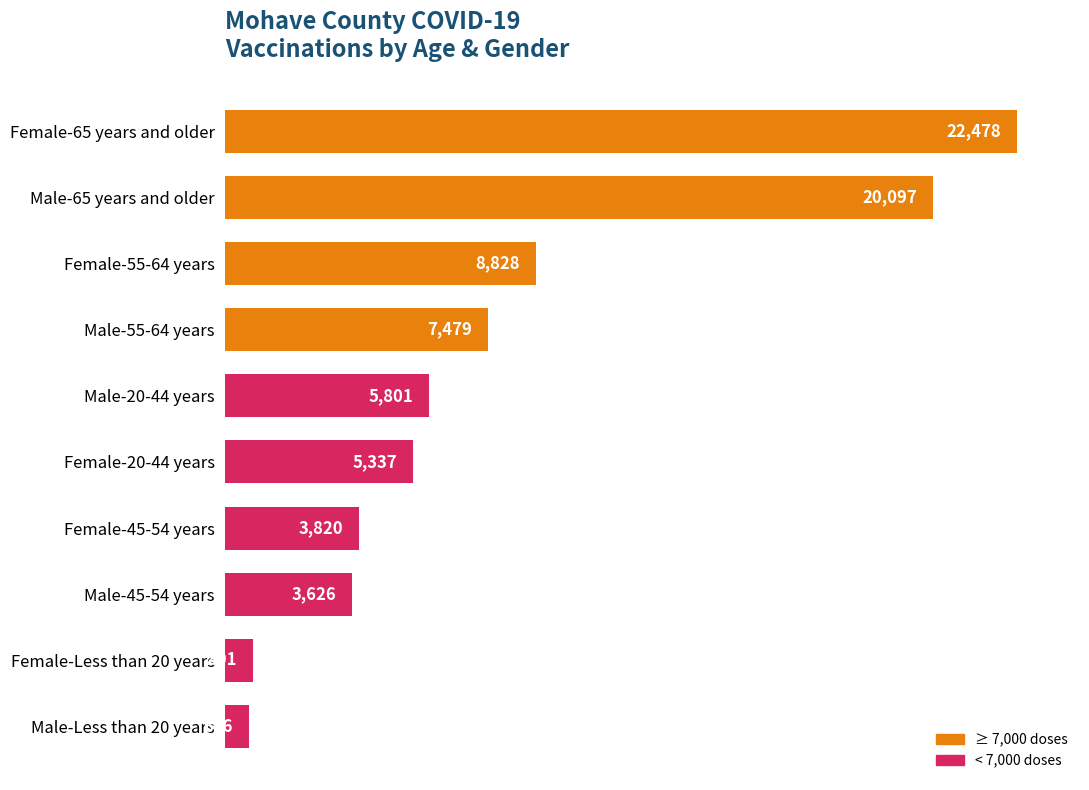

How many bars are there in total?

10